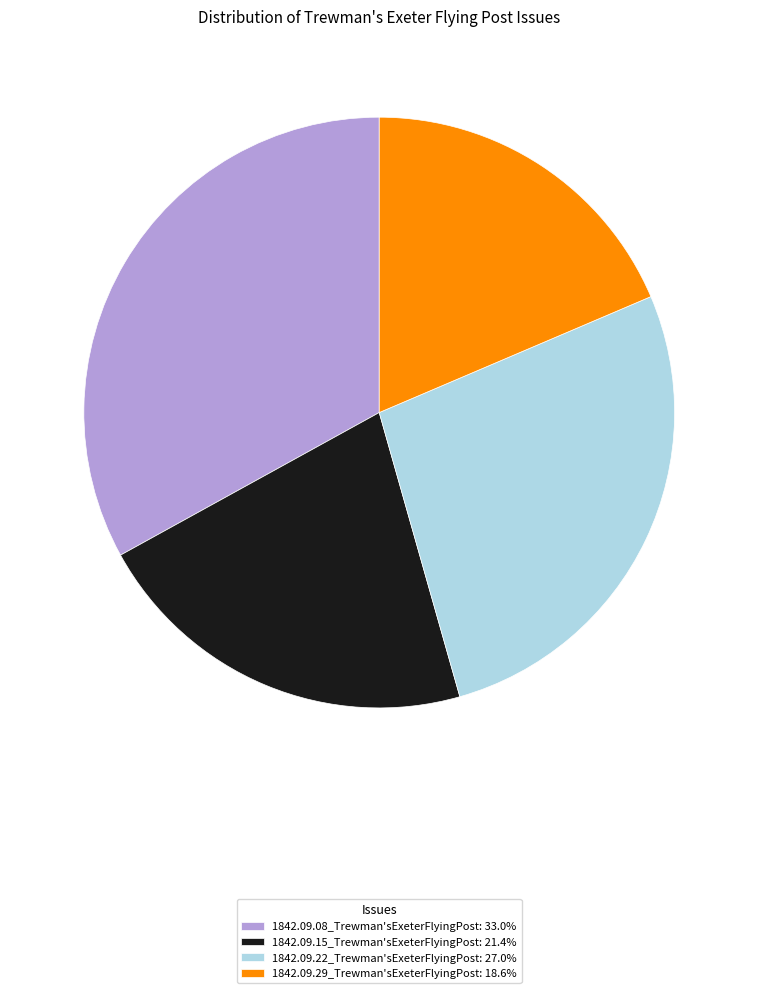

Is the sum of 1842.09.15_Trewman'sExeterFlyingPost: 21.4% and 1842.09.22_Trewman'sExeterFlyingPost: 27.0% greater than half?

No